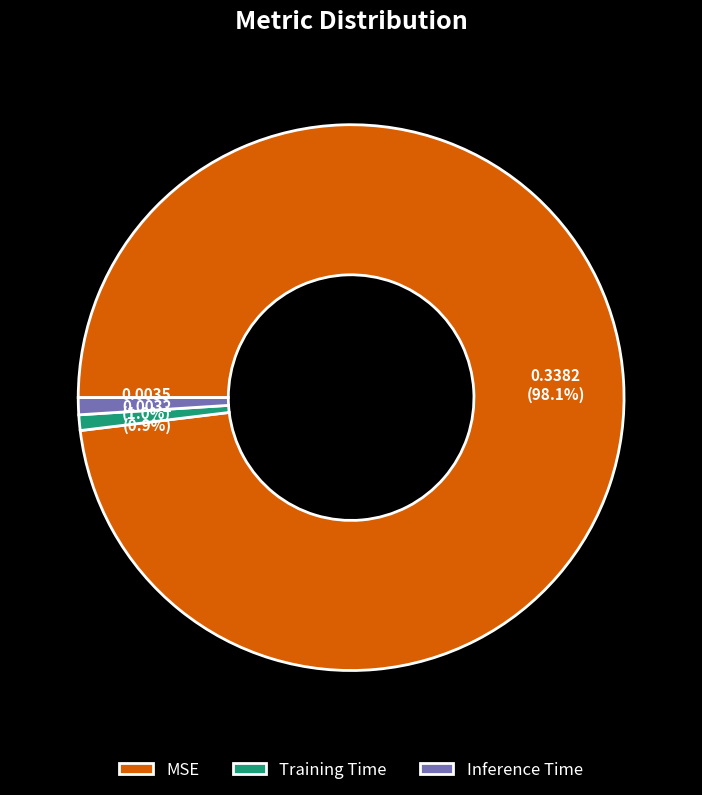

What is the largest slice in the pie chart?

MSE